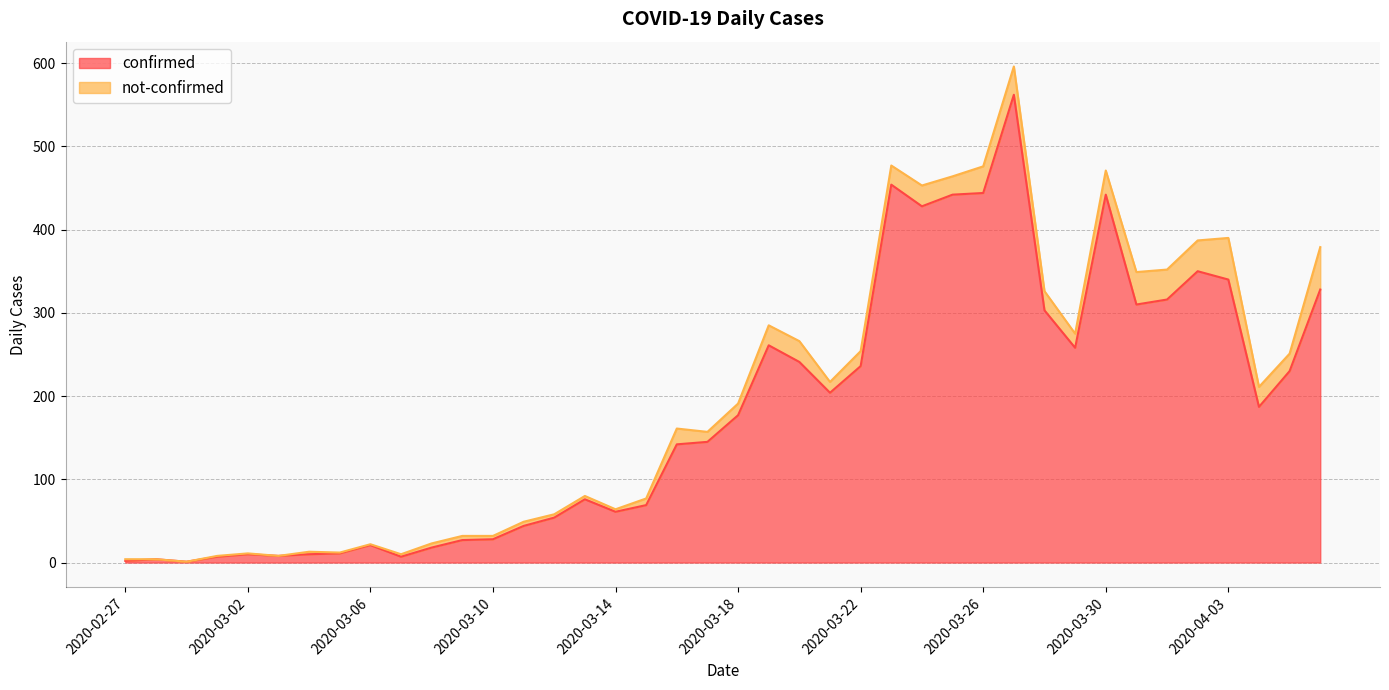

Reading left to right, what are all the values shown in this chart?

2020-02-27=2	2020-02-28=4	2020-02-29=1	2020-03-01=7	2020-03-02=10	2020-03-03=8	2020-03-04=10	2020-03-05=11	2020-03-06=21	2020-03-07=7	2020-03-08=18	2020-03-09=27	2020-03-10=28	2020-03-11=44	2020-03-12=54	2020-03-13=76	2020-03-14=61	2020-03-15=69	2020-03-16=142	2020-03-17=145	2020-03-18=177	2020-03-19=261	2020-03-20=241	2020-03-21=204	2020-03-22=236	2020-03-23=454	2020-03-24=428	2020-03-25=442	2020-03-26=444	2020-03-27=562	2020-03-28=303	2020-03-29=258	2020-03-30=442	2020-03-31=310	2020-04-01=316	2020-04-02=350	2020-04-03=340	2020-04-04=187	2020-04-05=230	2020-04-06=328